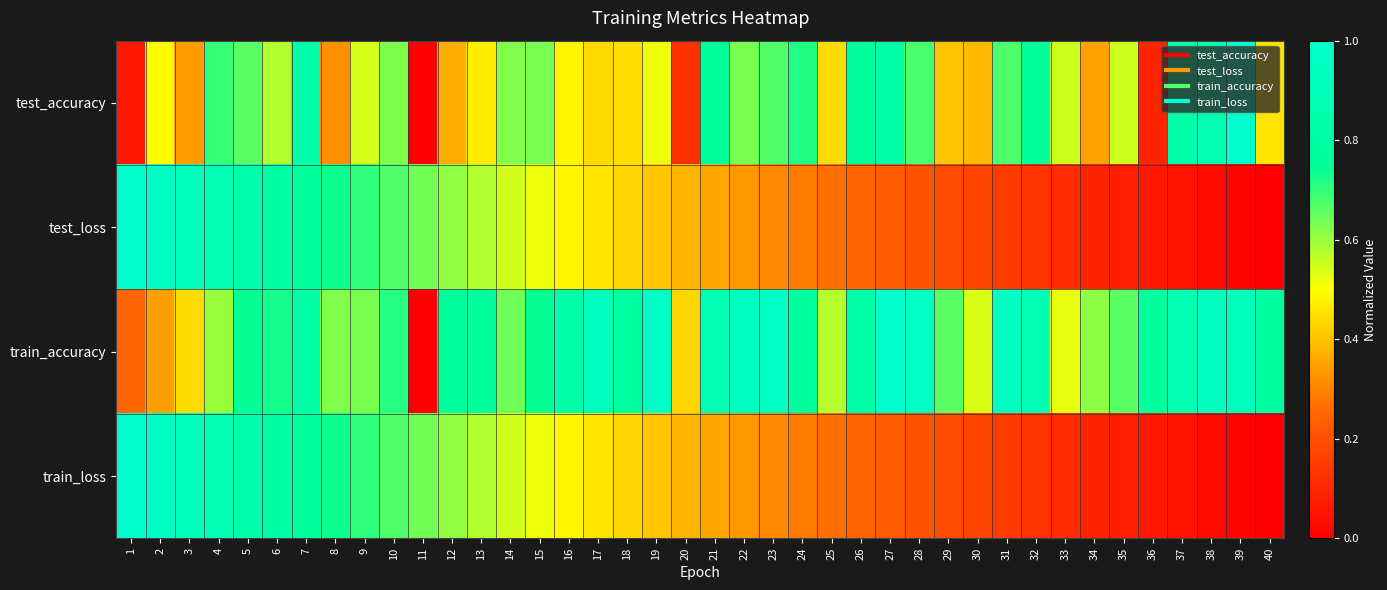

Reading right to left, transcribe all the data shown in this chart.

test_accuracy: 40=0.5	39=1.0	38=0.9	37=0.8	36=0.1	35=0.5	34=0.3	33=0.5	32=0.8	31=0.7	30=0.4	29=0.4	28=0.7	27=0.8	26=0.8	25=0.4	24=0.7	23=0.7	22=0.6	21=0.7	20=0.1	19=0.5	18=0.4	17=0.4	16=0.5	15=0.6	14=0.6	13=0.5	12=0.4	11=0.0	10=0.6	9=0.5	8=0.3	7=0.8	6=0.6	5=0.7	4=0.7	3=0.3	2=0.5	1=0.1
test_loss: 40=0.0	39=0.0	38=0.0	37=0.0	36=0.1	35=0.1	34=0.1	33=0.1	32=0.1	31=0.1	30=0.2	29=0.2	28=0.2	27=0.2	26=0.2	25=0.3	24=0.3	23=0.3	22=0.3	21=0.4	20=0.4	19=0.4	18=0.4	17=0.5	16=0.5	15=0.5	14=0.5	13=0.6	12=0.6	11=0.6	10=0.7	9=0.7	8=0.7	7=0.8	6=0.8	5=0.8	4=0.9	3=0.9	2=1.0	1=1.0
train_accuracy: 40=0.8	39=0.9	38=0.9	37=0.9	36=0.8	35=0.7	34=0.6	33=0.5	32=0.9	31=1.0	30=0.5	29=0.7	28=1.0	27=1.0	26=0.8	25=0.6	24=0.8	23=1.0	22=0.9	21=0.9	20=0.4	19=1.0	18=0.8	17=0.9	16=0.8	15=0.7	14=0.6	13=0.8	12=0.8	11=0.0	10=0.7	9=0.6	8=0.6	7=0.8	6=0.7	5=0.7	4=0.6	3=0.4	2=0.3	1=0.3
train_loss: 40=0.0	39=0.0	38=0.0	37=0.0	36=0.1	35=0.1	34=0.1	33=0.1	32=0.1	31=0.1	30=0.2	29=0.2	28=0.2	27=0.2	26=0.2	25=0.3	24=0.3	23=0.3	22=0.3	21=0.4	20=0.4	19=0.4	18=0.4	17=0.5	16=0.5	15=0.5	14=0.5	13=0.6	12=0.6	11=0.6	10=0.7	9=0.7	8=0.7	7=0.8	6=0.8	5=0.8	4=0.9	3=0.9	2=1.0	1=1.0